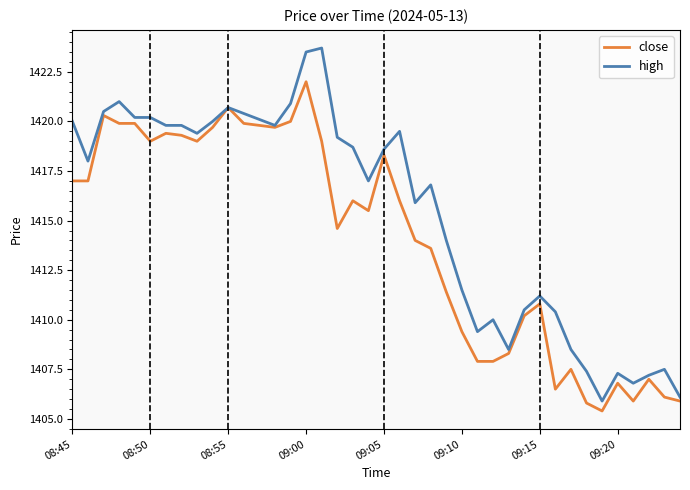

Rank the series by their average value, from highest to lowest.

high, close